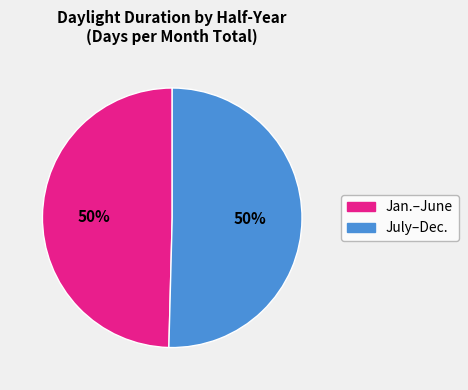

Which category has the biggest portion of the pie?

Jan.